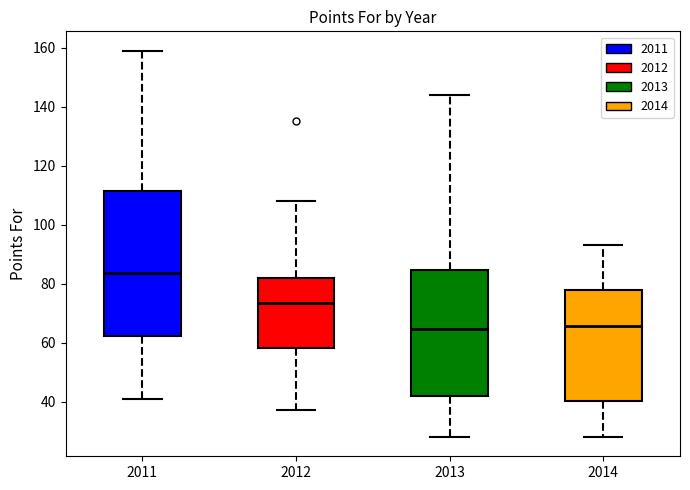

Reading left to right, transcribe this box plot: for each box, give where its median line is, the range the box spans, and where its two whiskers end, as read against the y-axis. The values are not printed on the chart, so give them approximately, as read against the axis.

2011: median 84, box 62 to 112, whiskers 42 to 160
2012: median 74, box 58 to 82, whiskers 38 to 108
2013: median 64, box 42 to 84, whiskers 28 to 144
2014: median 66, box 40 to 78, whiskers 28 to 94